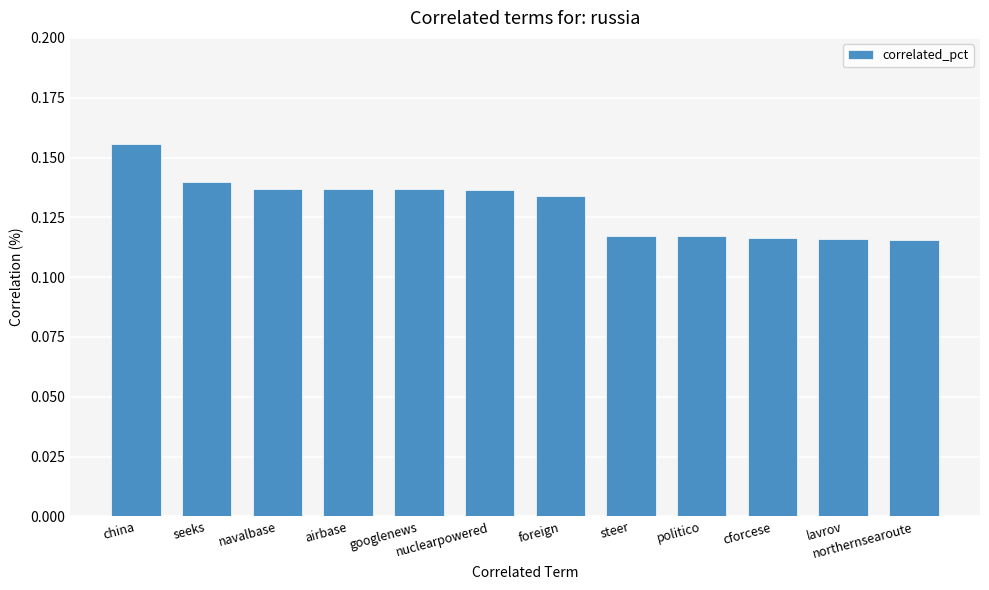

At which category does the chart reach its peak across all series?

china